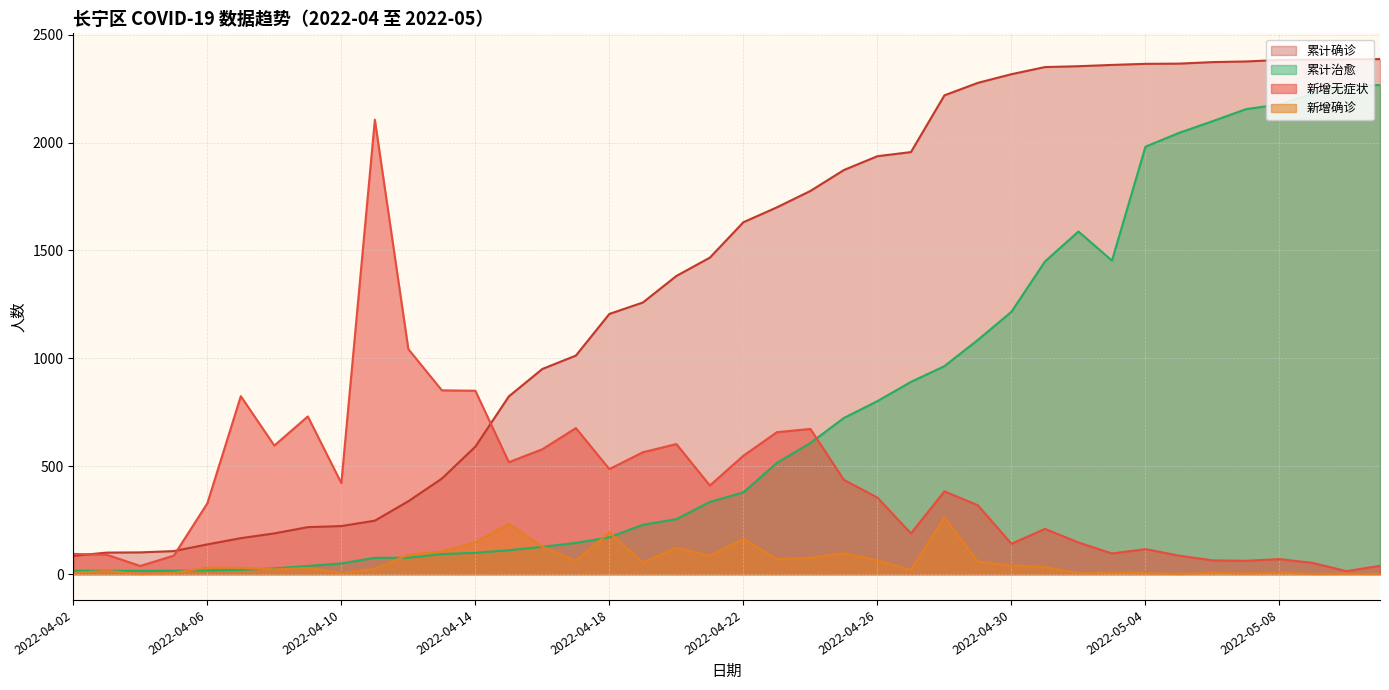

Is the value of 累计确诊 at 2022-04-05 greater than the value of 新增无症状 at 2022-04-29?

No